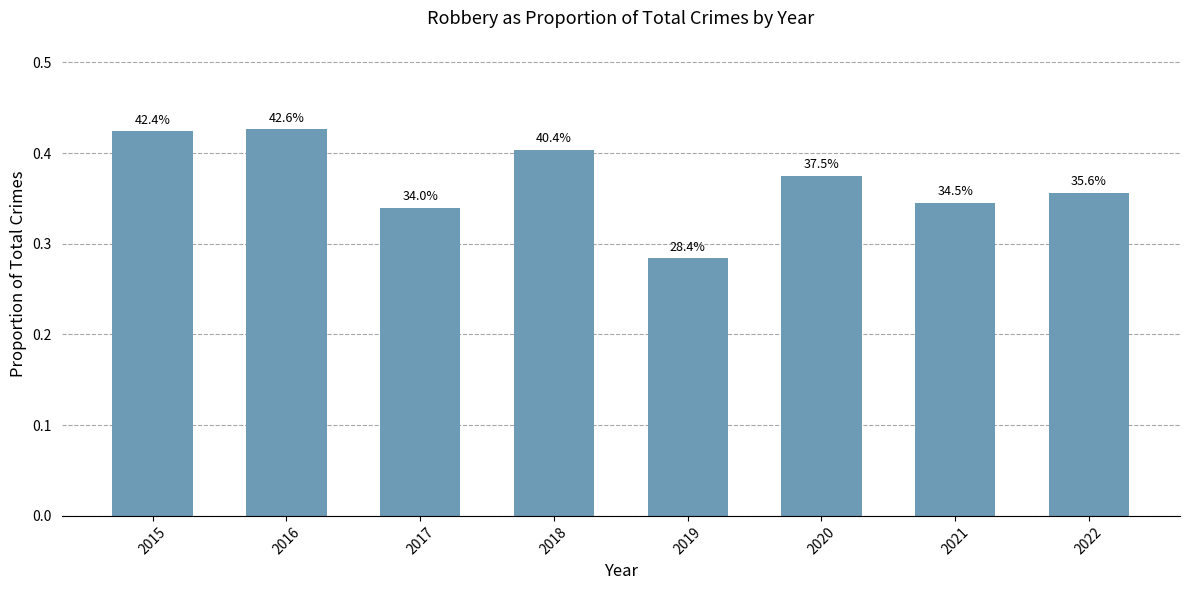

Are the bars horizontal?

No